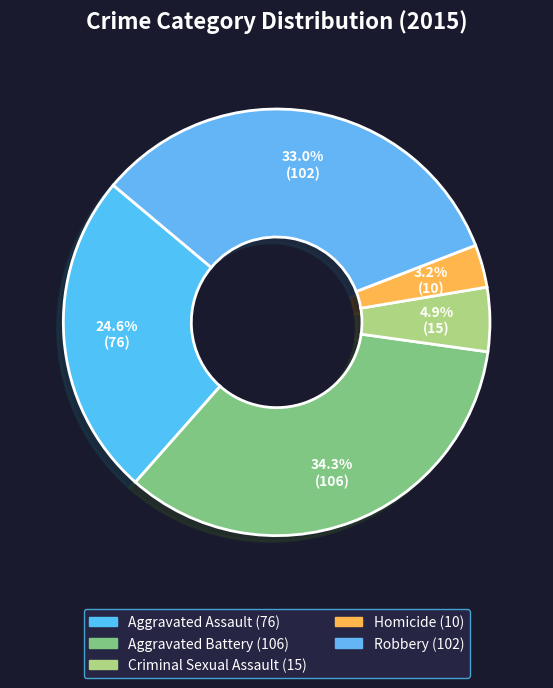

Combined, what portion of the pie is Criminal Sexual Assault and Aggravated Assault?

29.4%